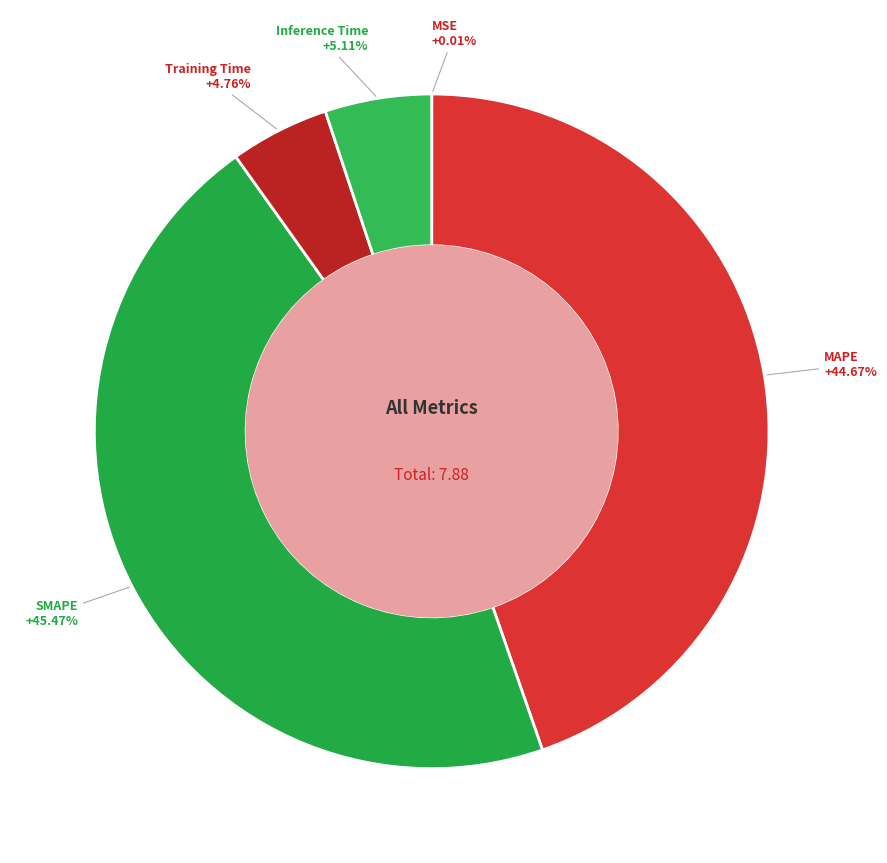

Is there any slice that represents more than half of the pie?

No